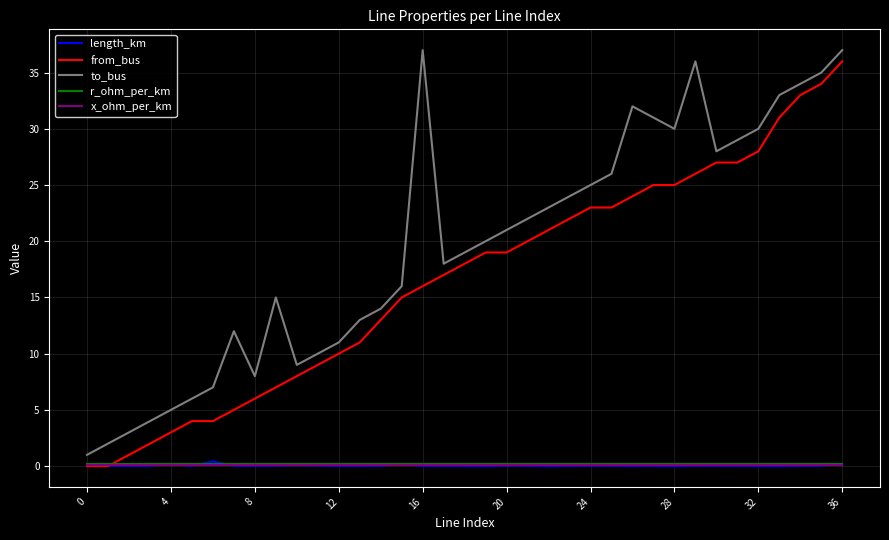

What is the highest value of the from_bus series?

36.0